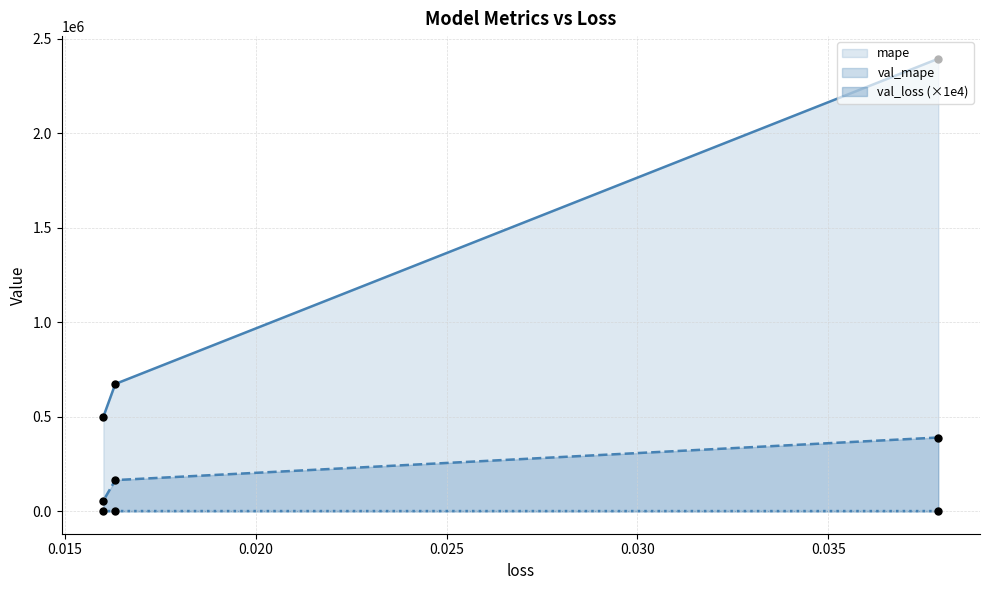

What are all the series names shown in the legend?

mape, val_loss, val_mape